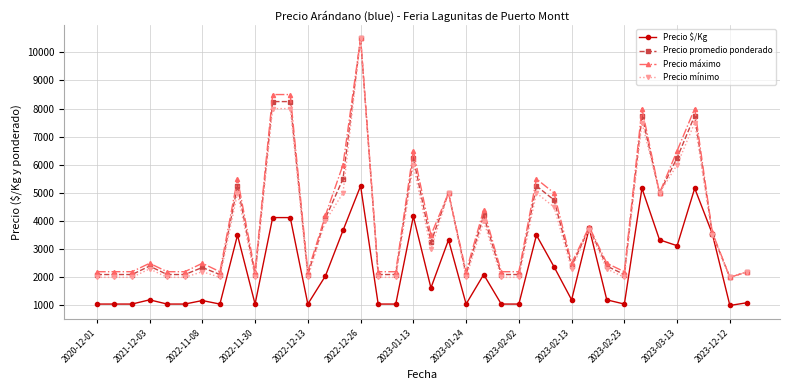

What is the value of the Precio promedio ponderado point at the 27th from the left?

4750